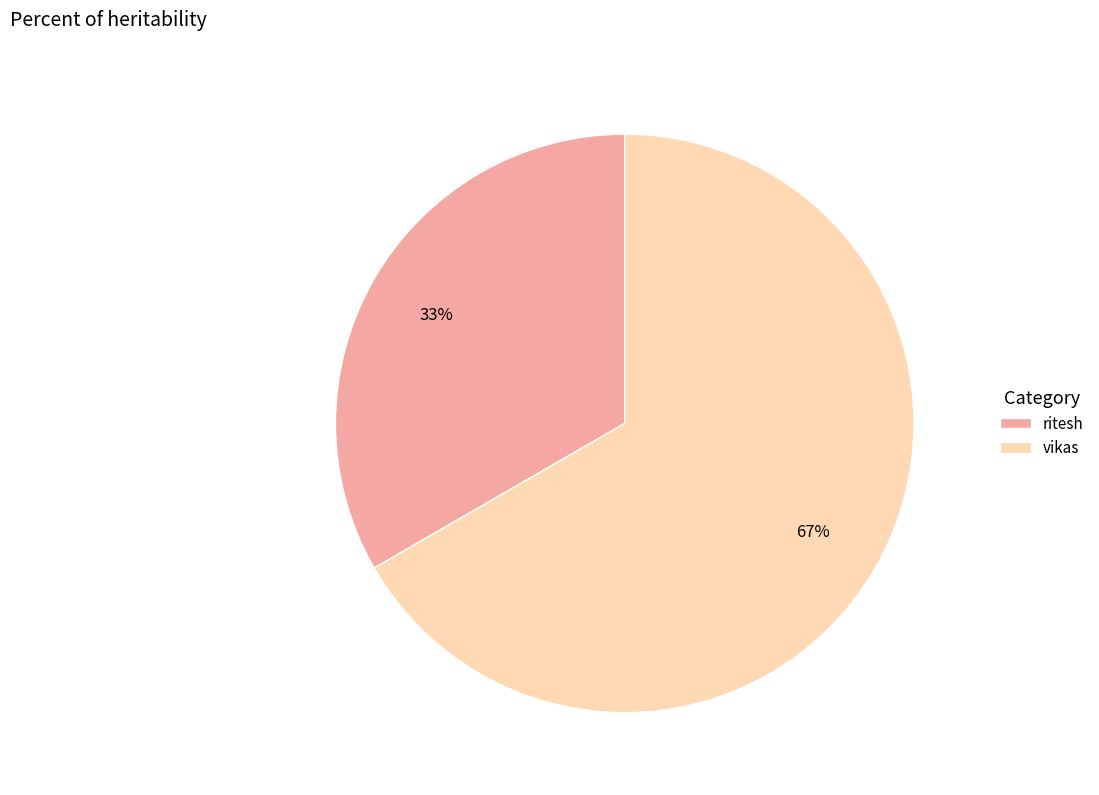

Combined, do ritesh and vikas account for over 50%?

Yes